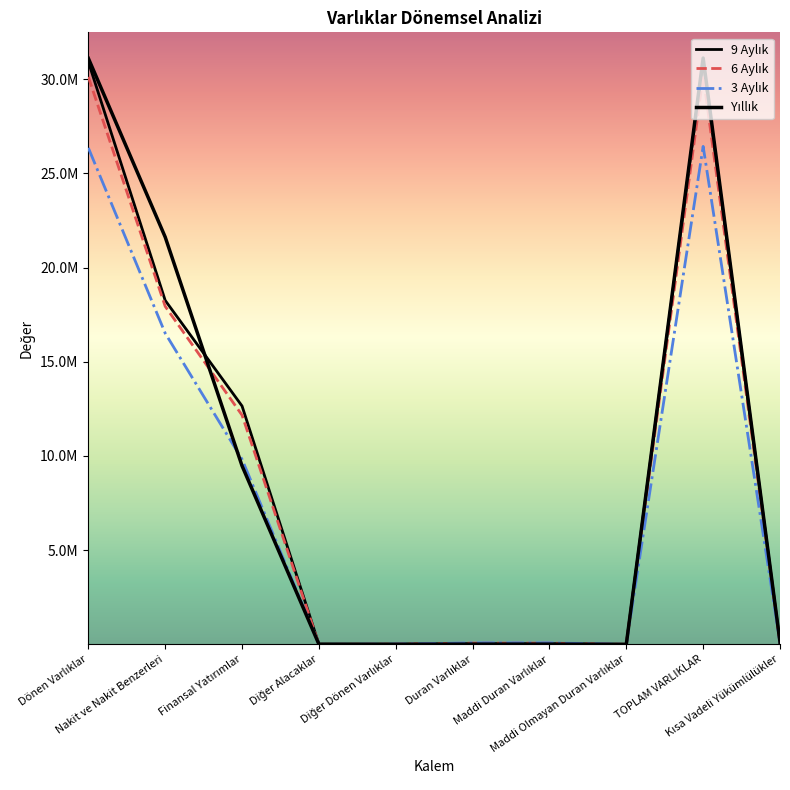

At Duran Varlıklar, list the series in order from smallest to largest.

Yıllık, 9 Aylık, 6 Aylık, 3 Aylık